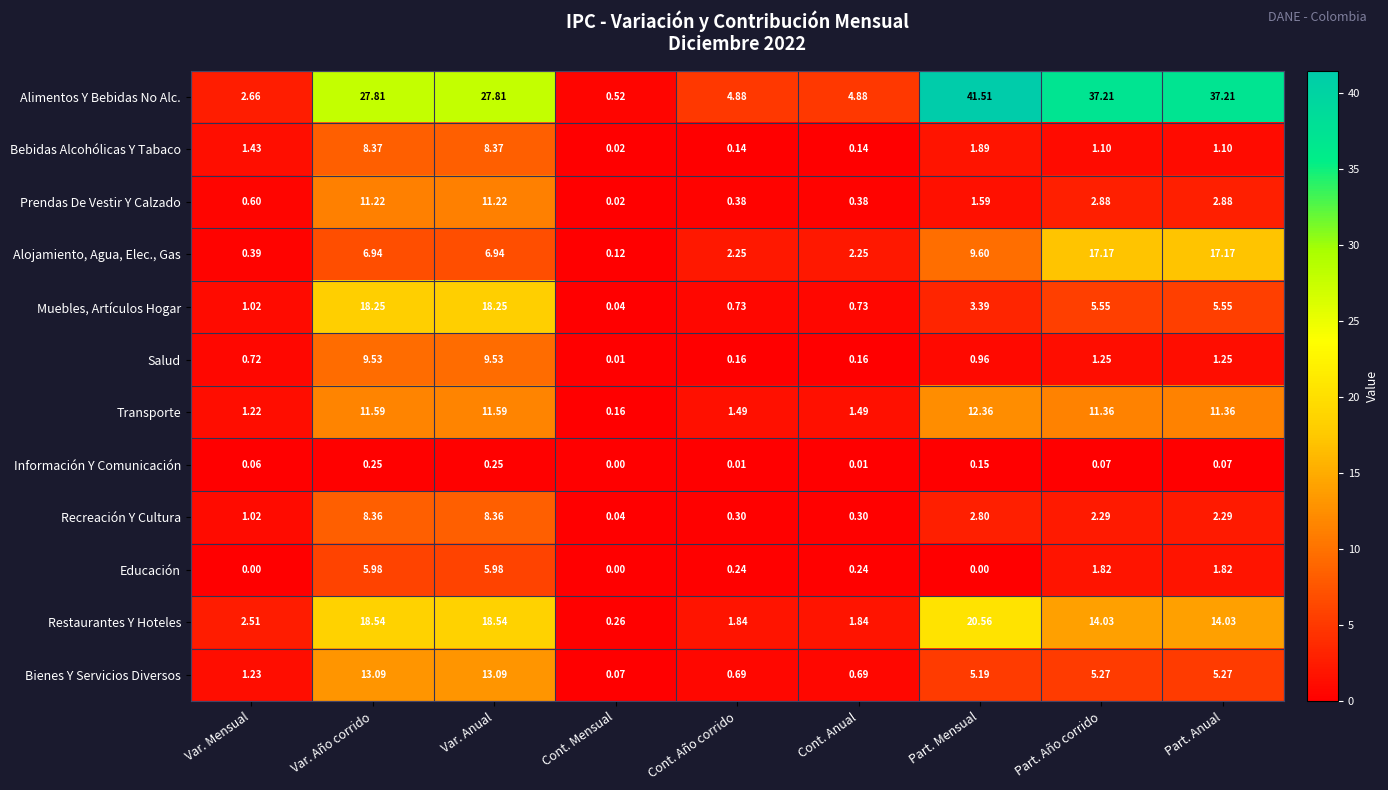

How many distinct data groups are displayed?

12